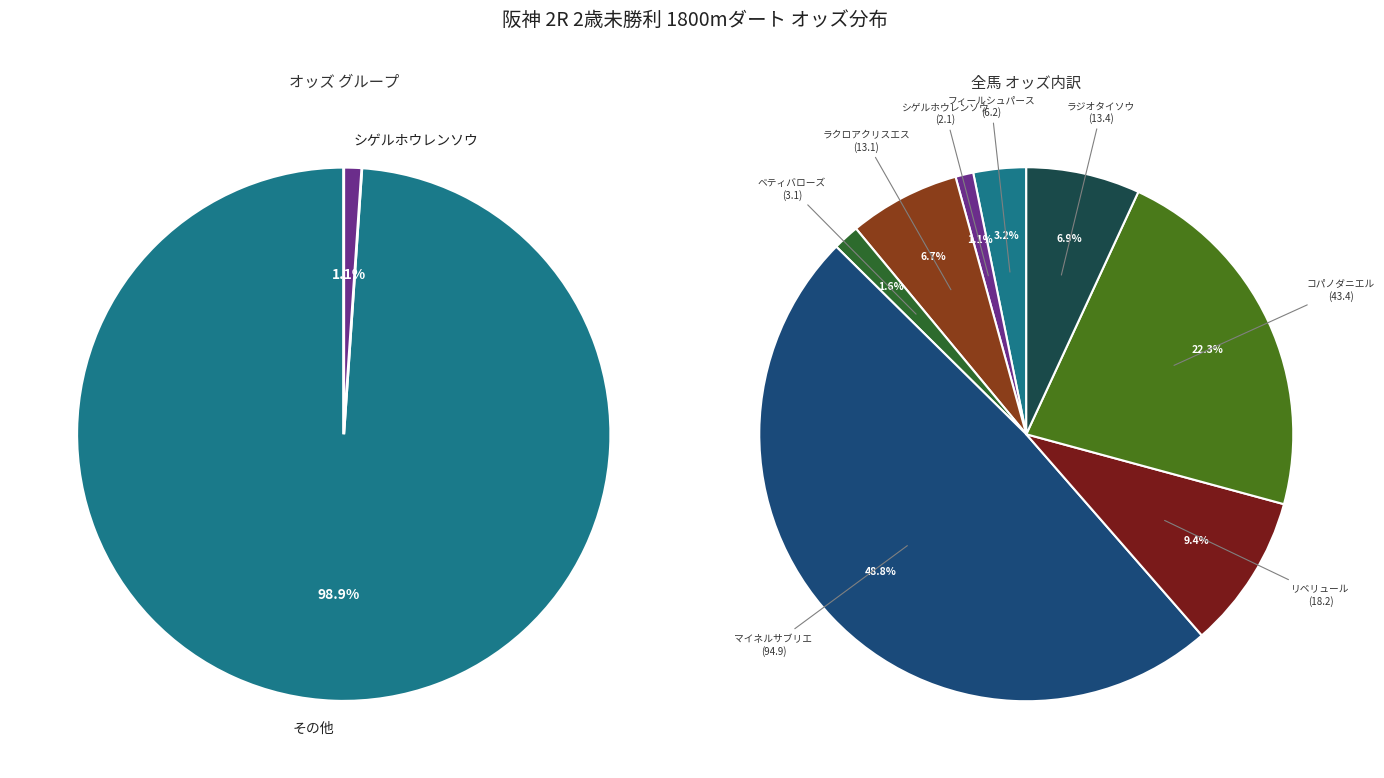

How many slices are in this pie chart?

8